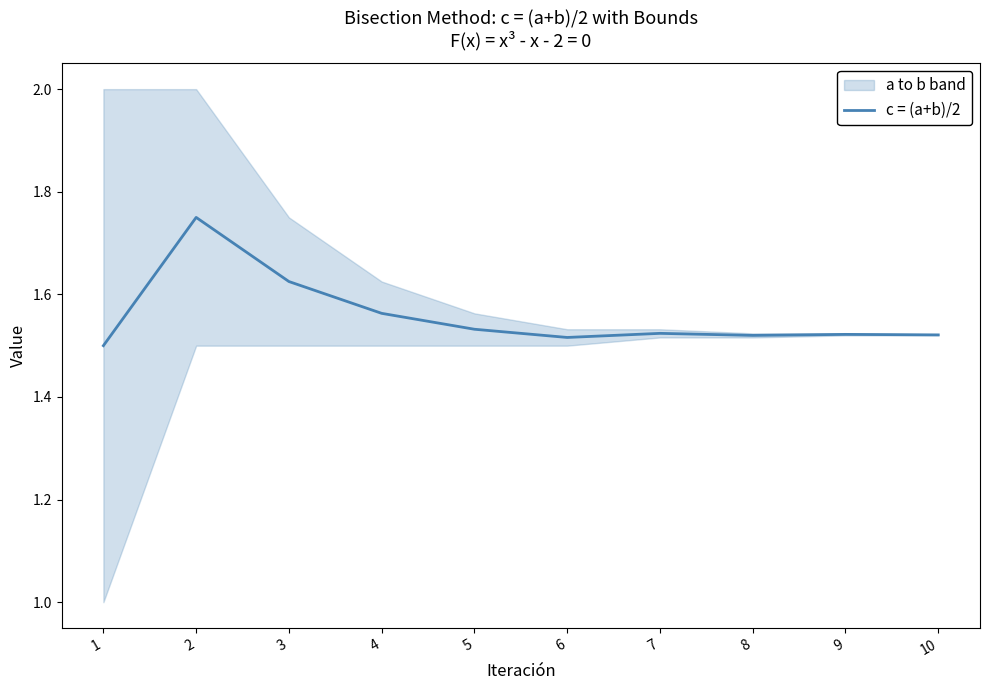

Rank the categories by value from lowest to highest.

1, 6, 8, 10, 9, 7, 5, 4, 3, 2